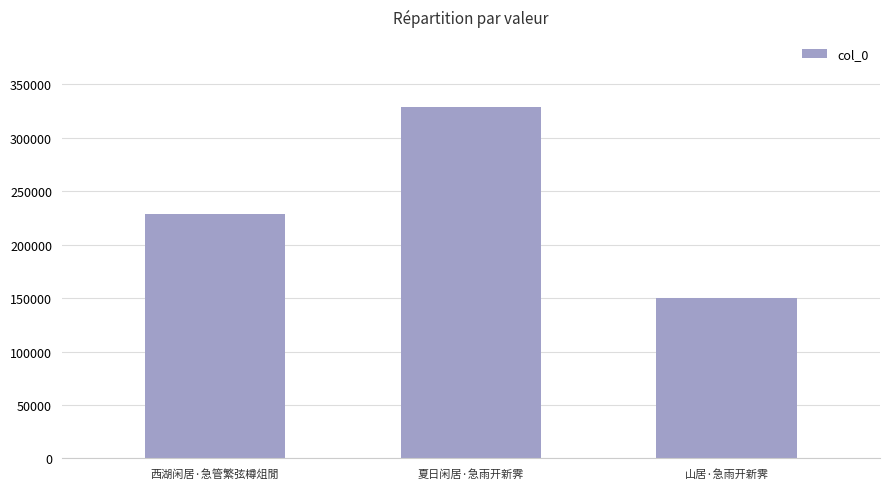

Reading left to right, transcribe all the data shown in this chart.

228903	328467	149638